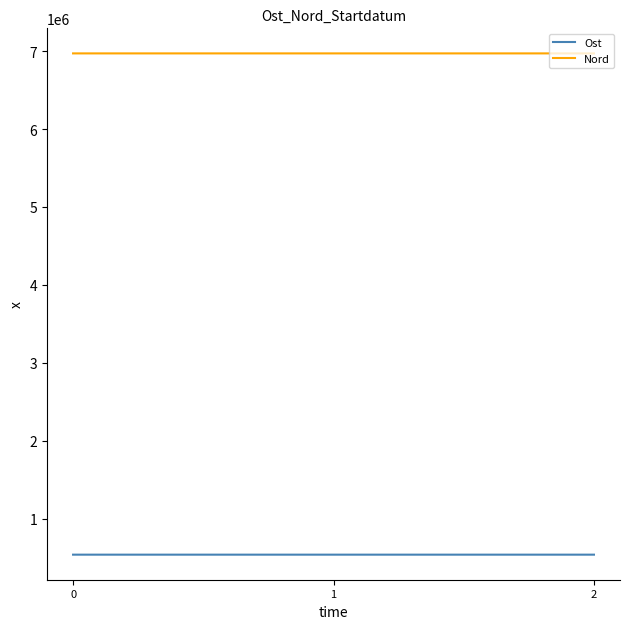

What is the spread (max minus min) of values at 2?

6427052.4